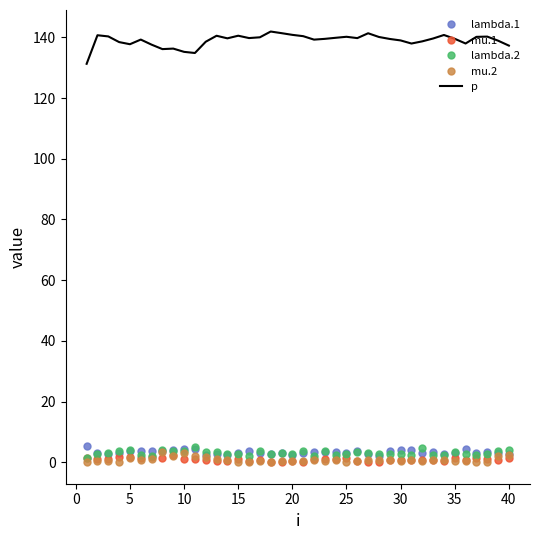

Which series has the largest total across all categories?

p